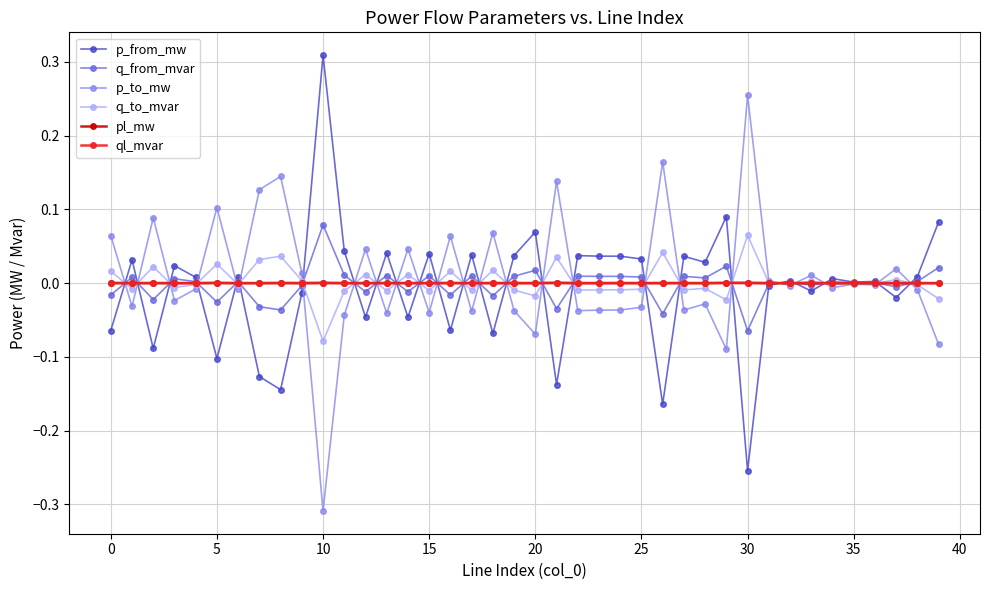

True or false: p_to_mw has more than 0 points higher than both neighbors.

True